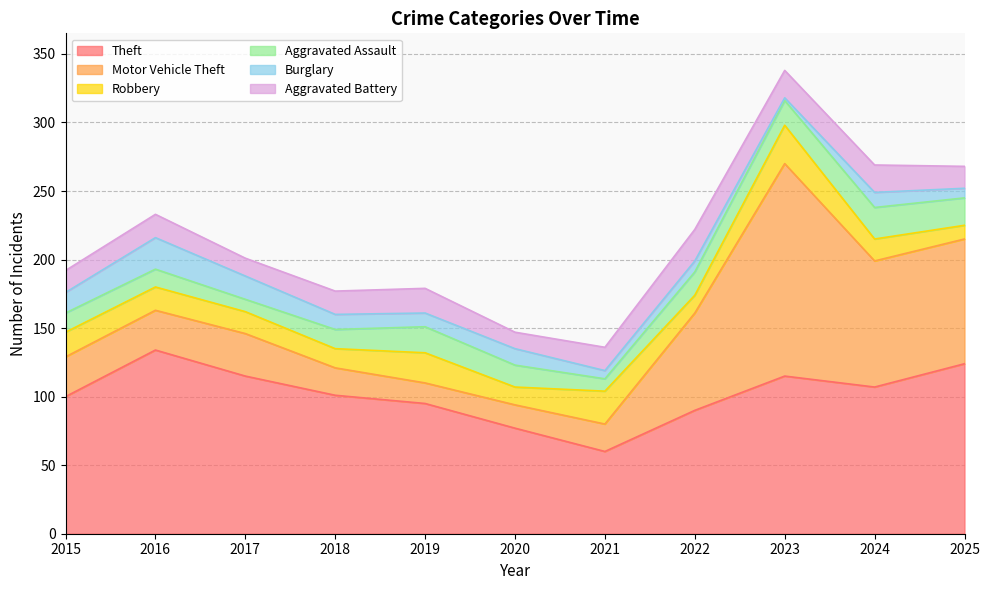

Does the chart display data point markers on the line(s)?

No